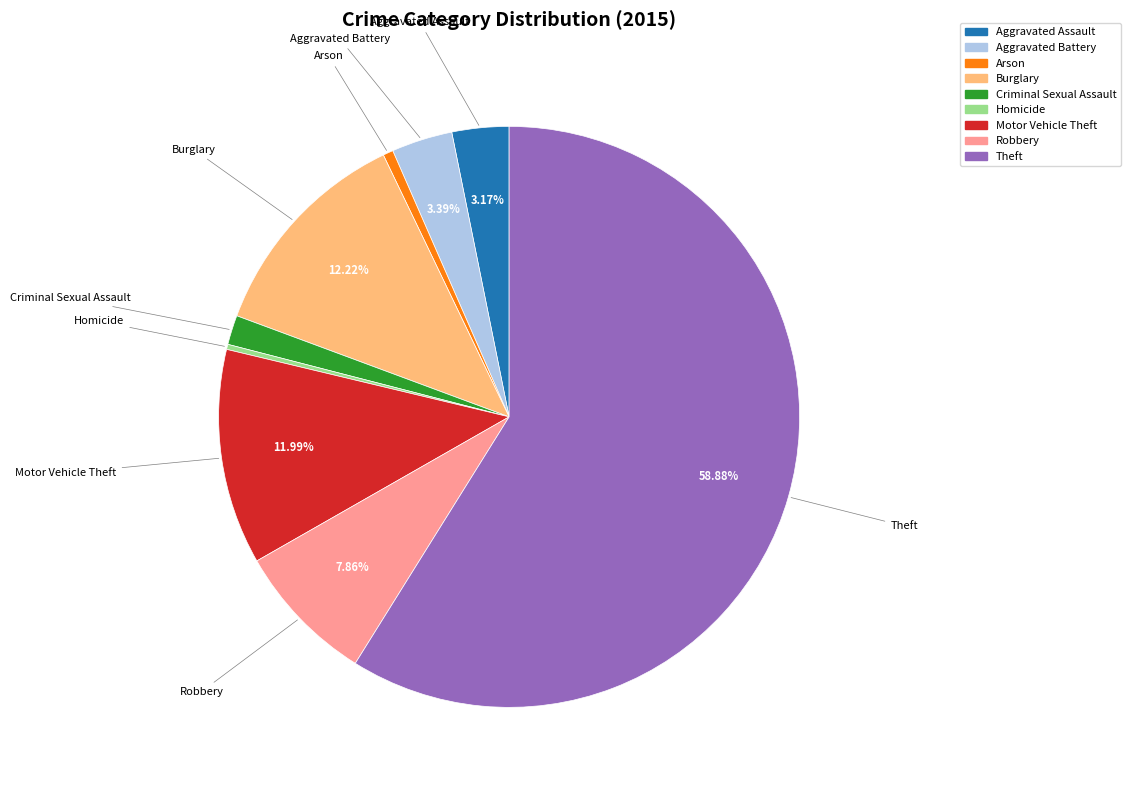

Is there a majority slice in this chart?

Yes